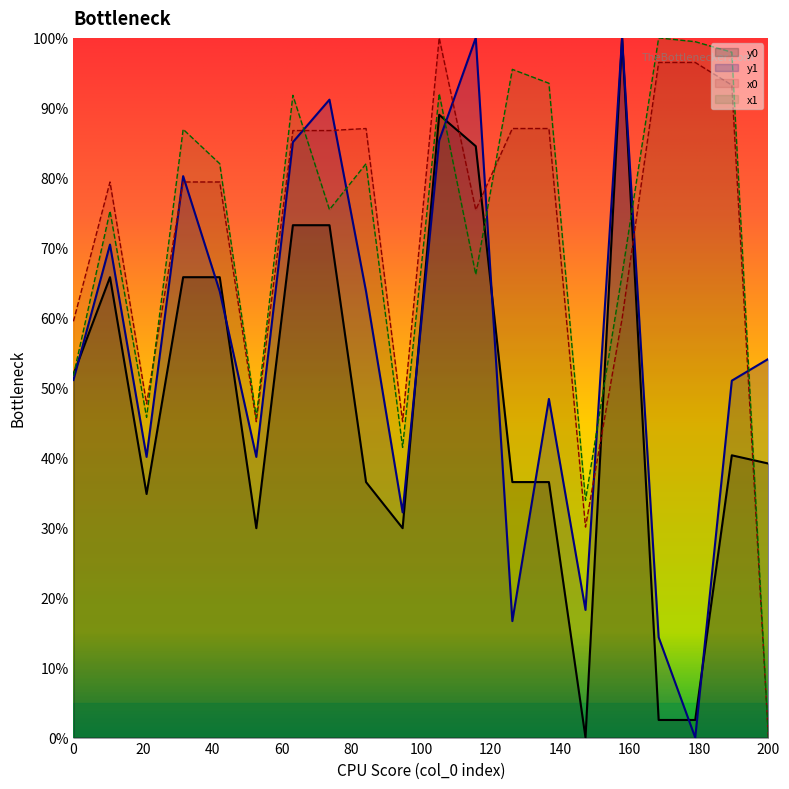

How many lines are shown in the chart?

4